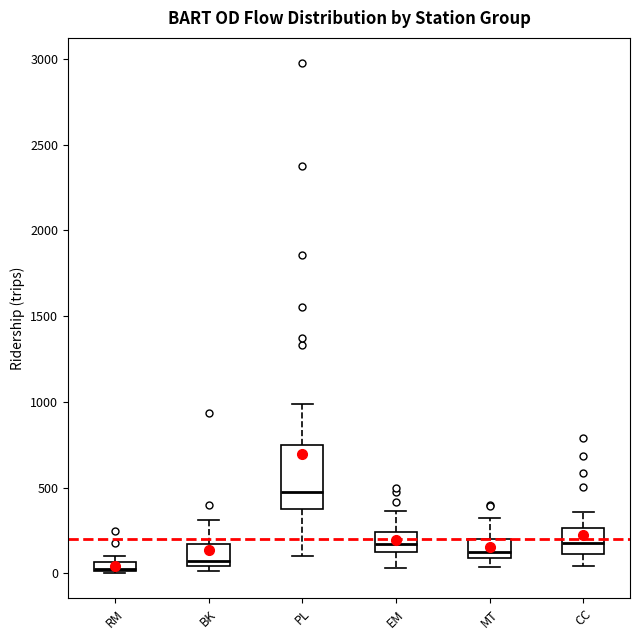

Which box's median line is the highest?

PL